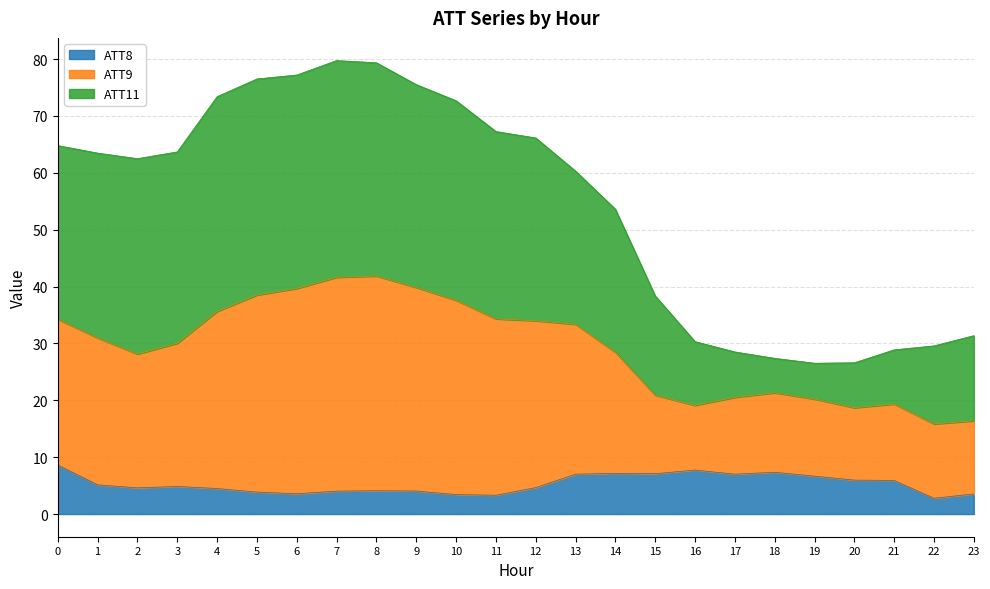

True or false: ATT8 has more than 0 points higher than both neighbors.

True